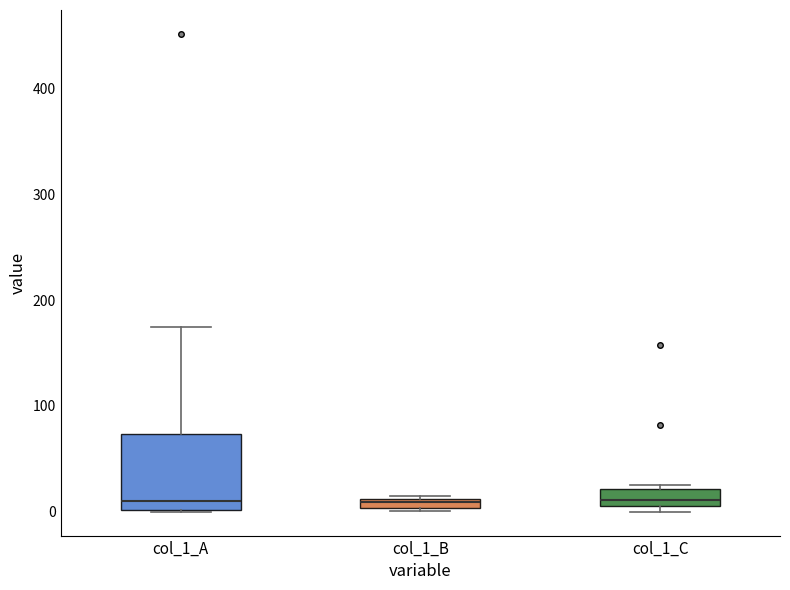

Where is the upper edge of the box for col_1_A on the y-axis? The values are not printed on the chart, so give them approximately, as read against the axis.

70